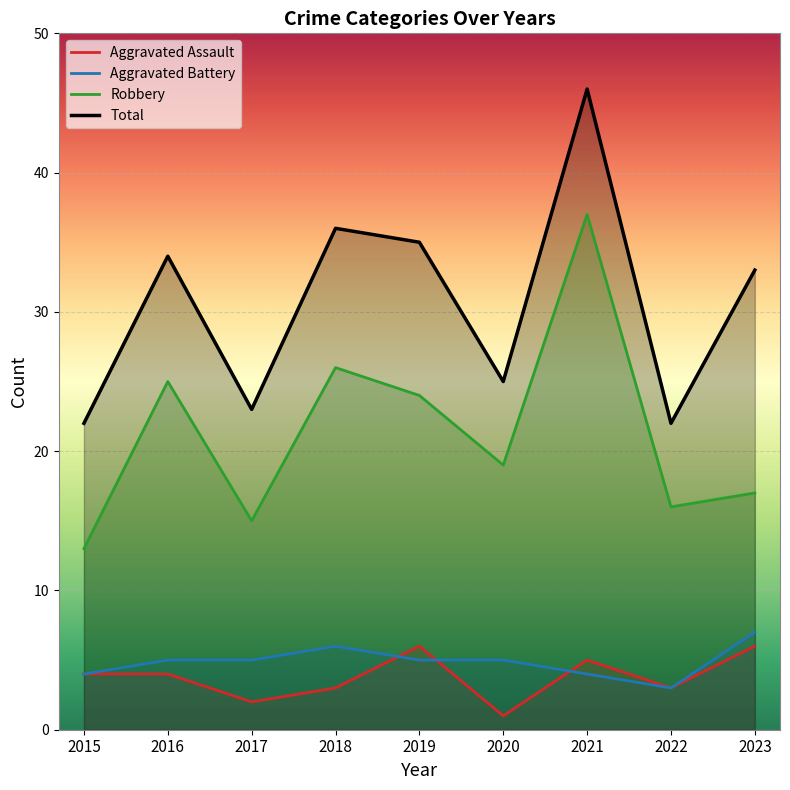

What is the difference between the Robbery values at 2016 and 2015?

12